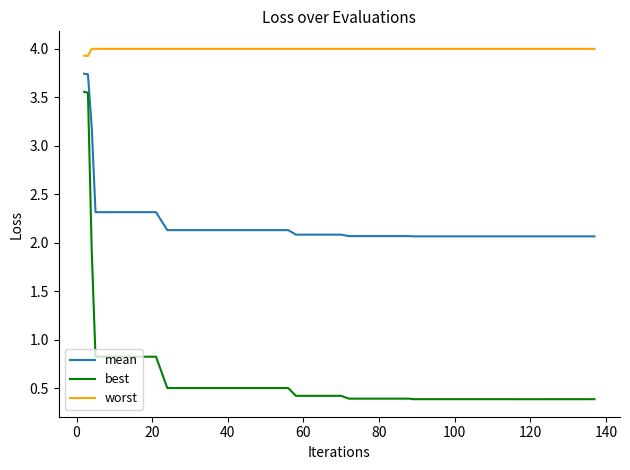

Which series has the largest total across all categories?

worst